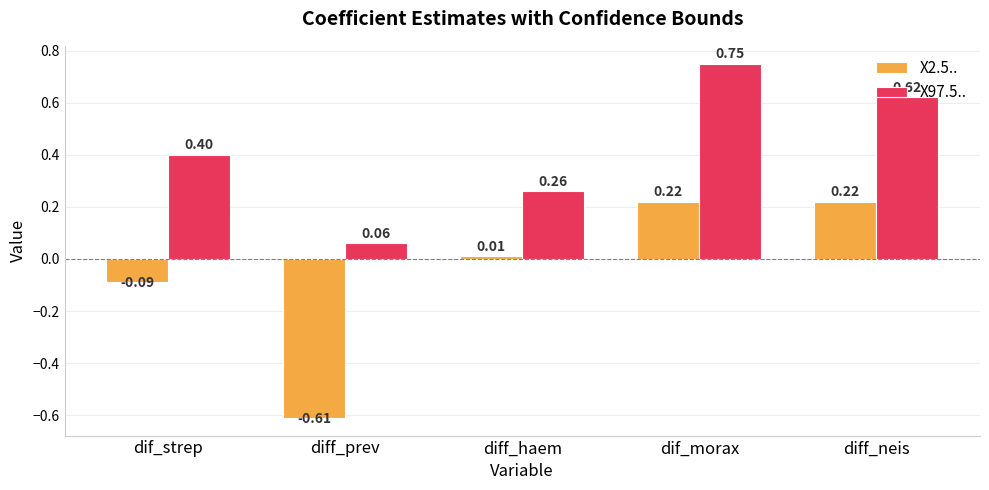

List the series in order of their peak value, lowest first.

X2.5.., X97.5..